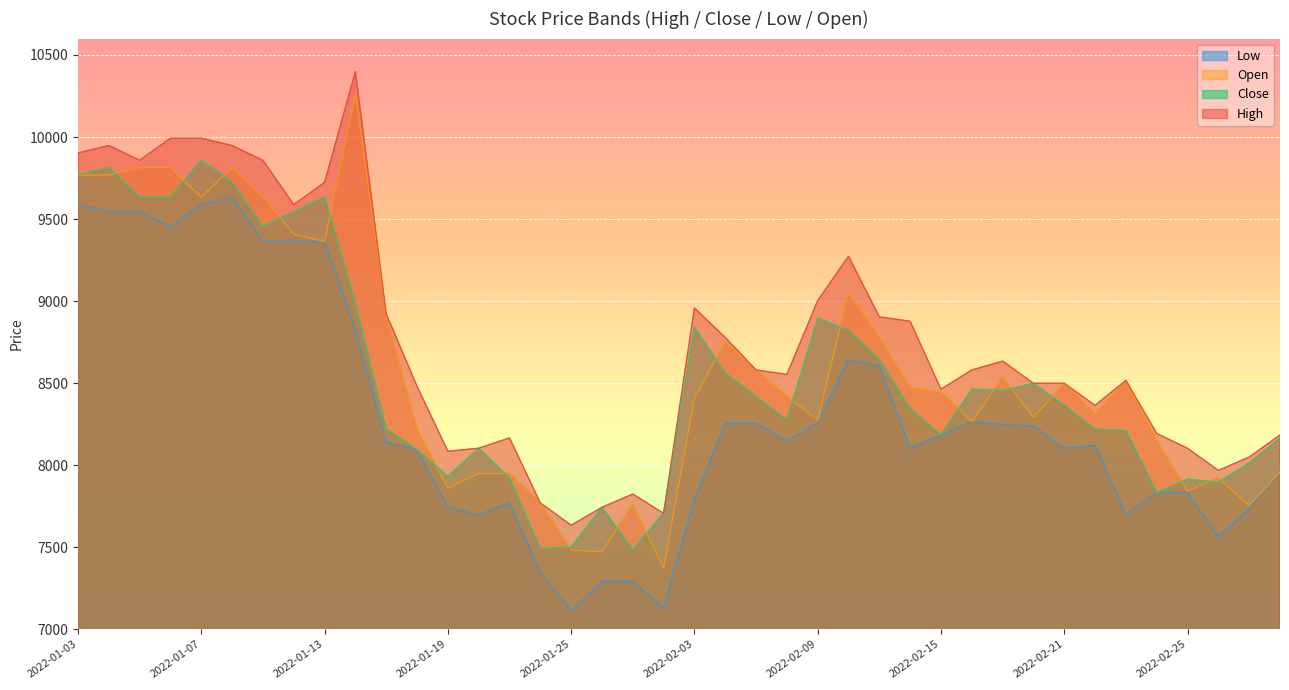

Which series has the widest spread of values?

Open